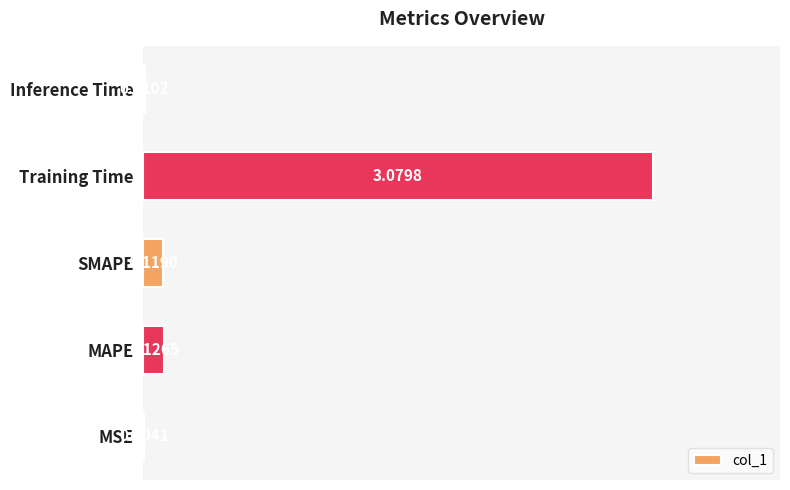

Between SMAPE and MSE, which is larger?

SMAPE